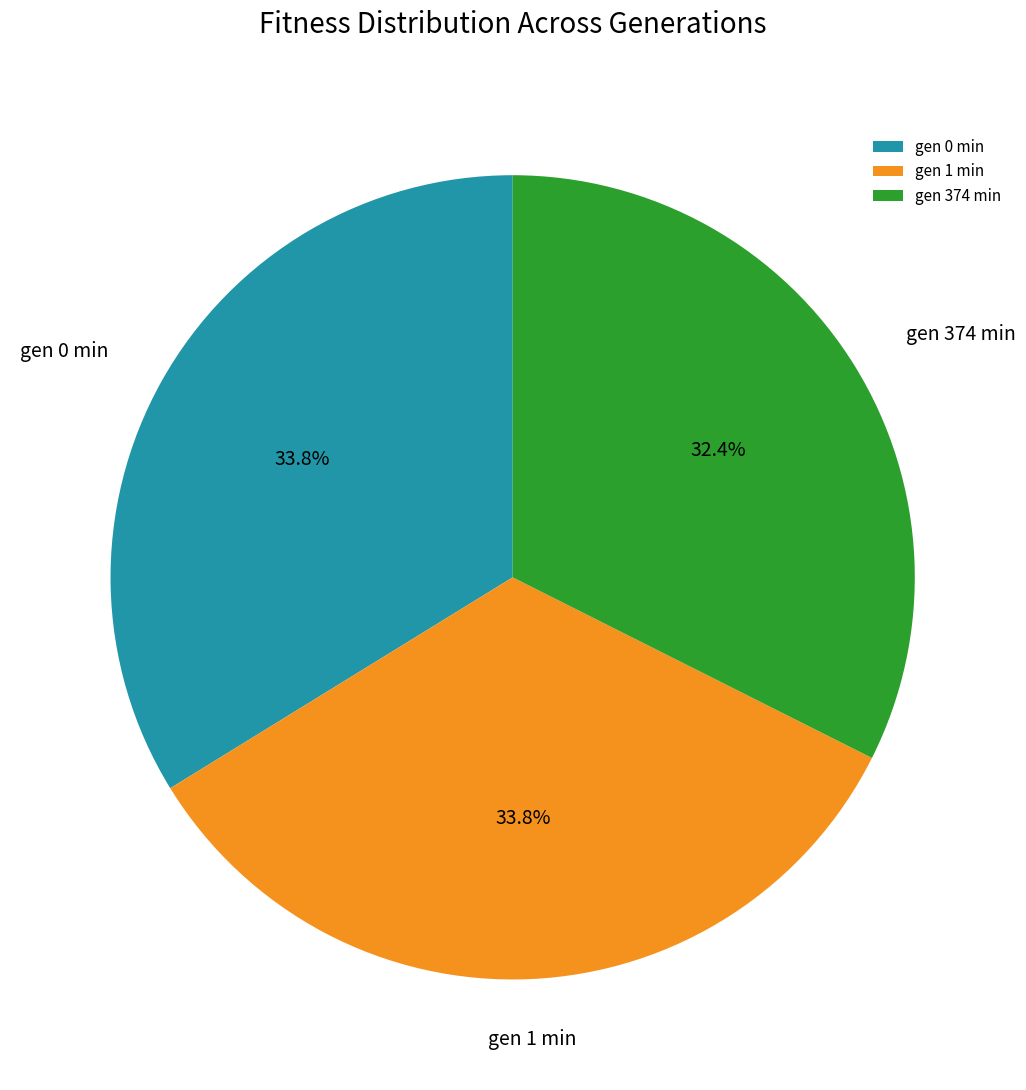

The gen 1 min slice represents 6% of the pie. True or false?

False